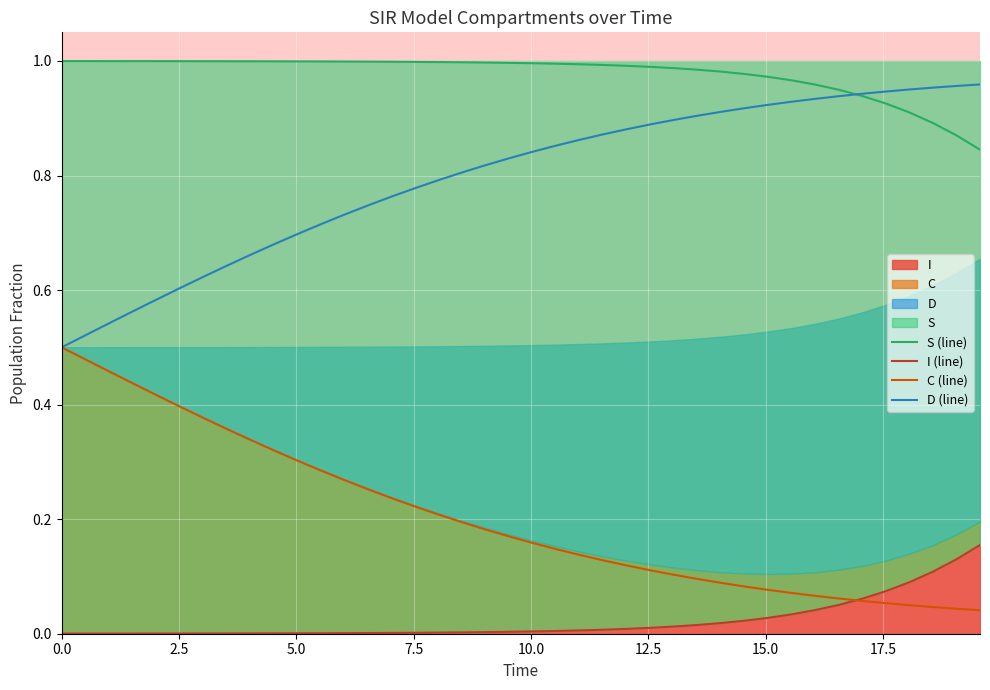

True or false: C (line) has more than 1 points higher than both neighbors.

False